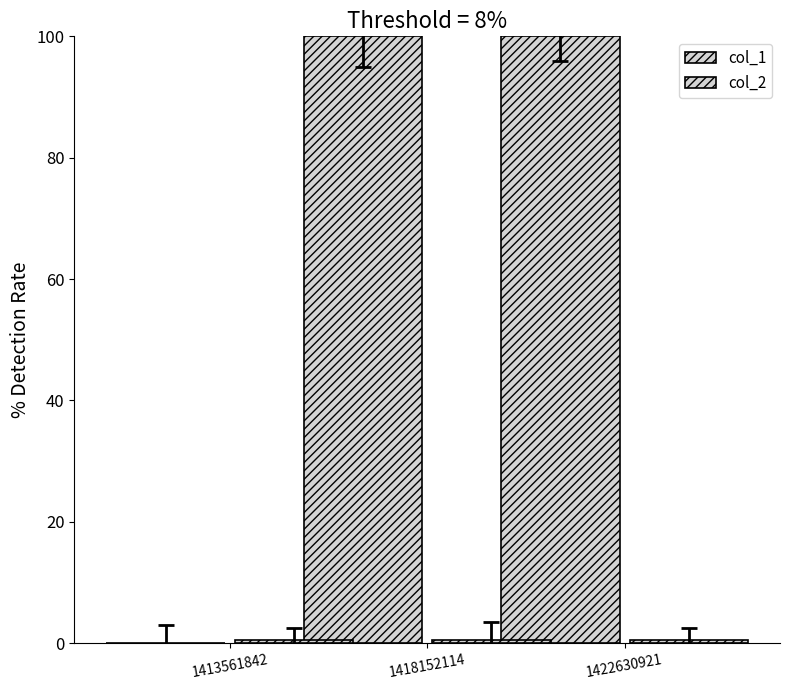

Are the bars horizontal?

No